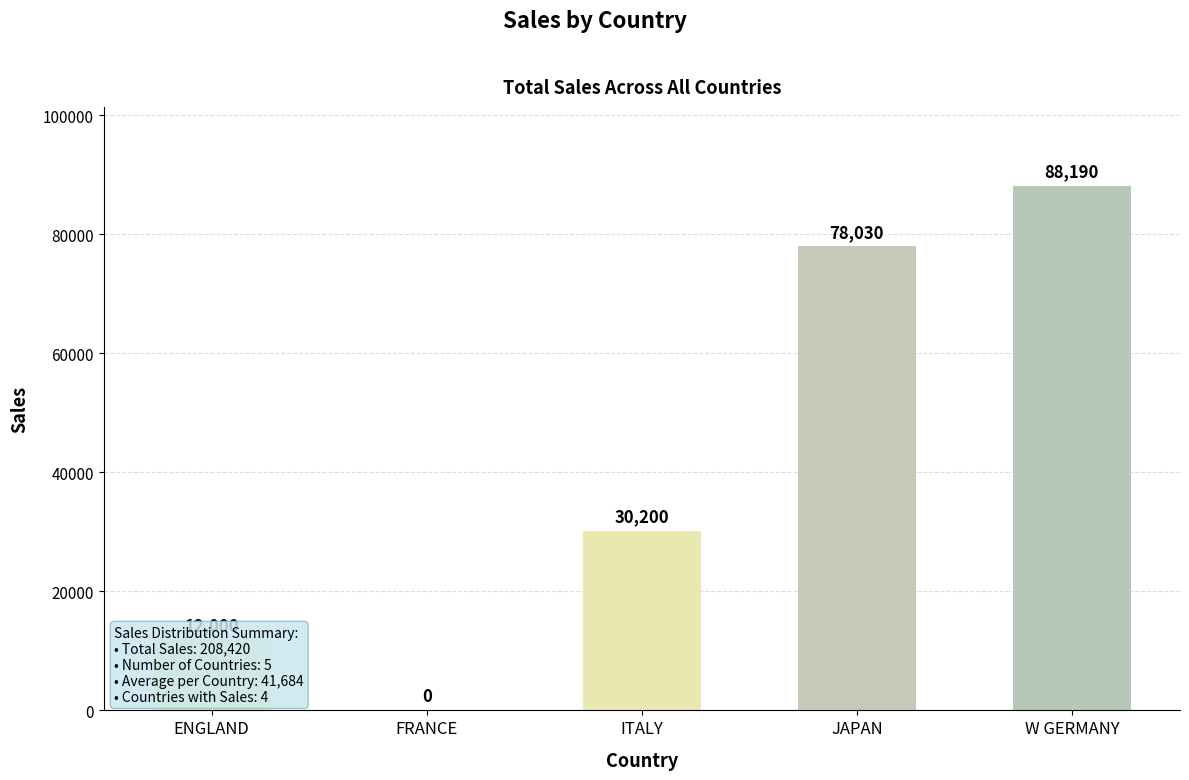

At which label is the value closest to 44095?

ITALY